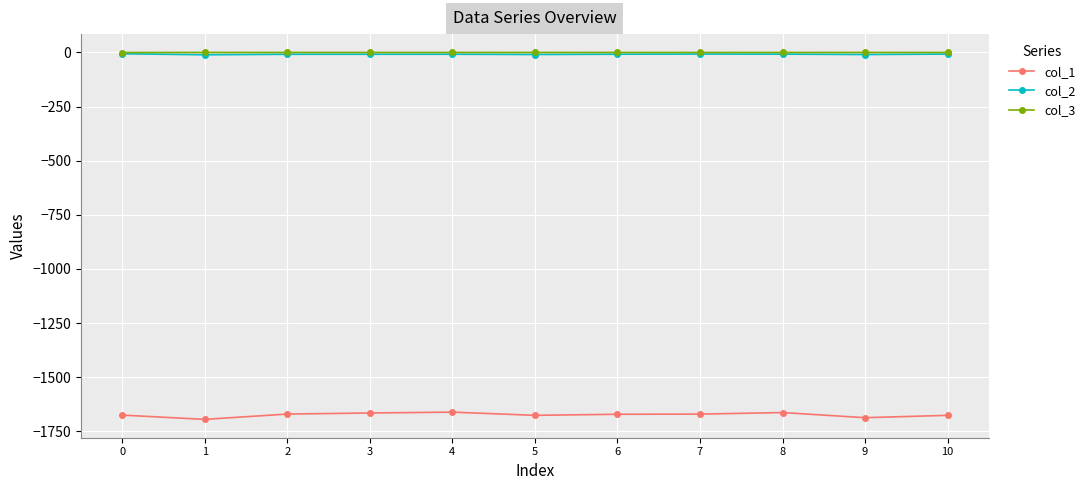

The value of col_1 at 9 is -1687.4. True or false?

True